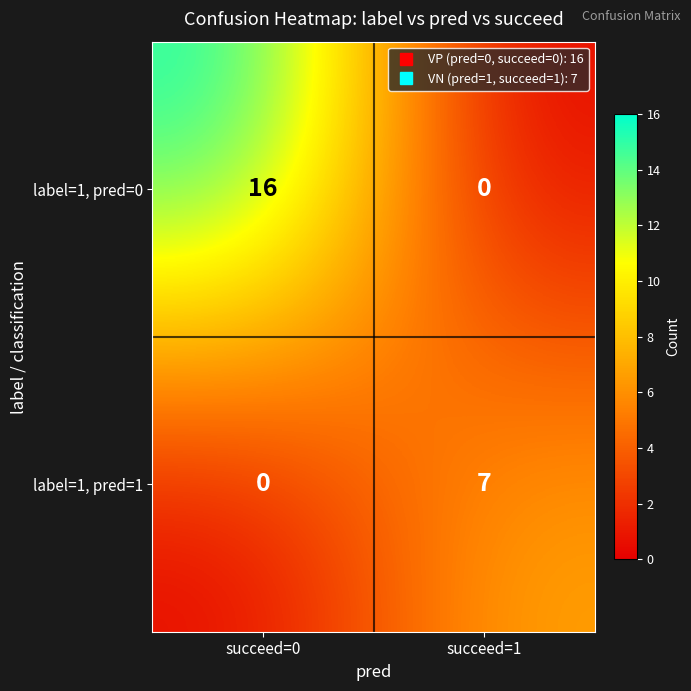

What is the sum of all label=1, pred=1 values?

7